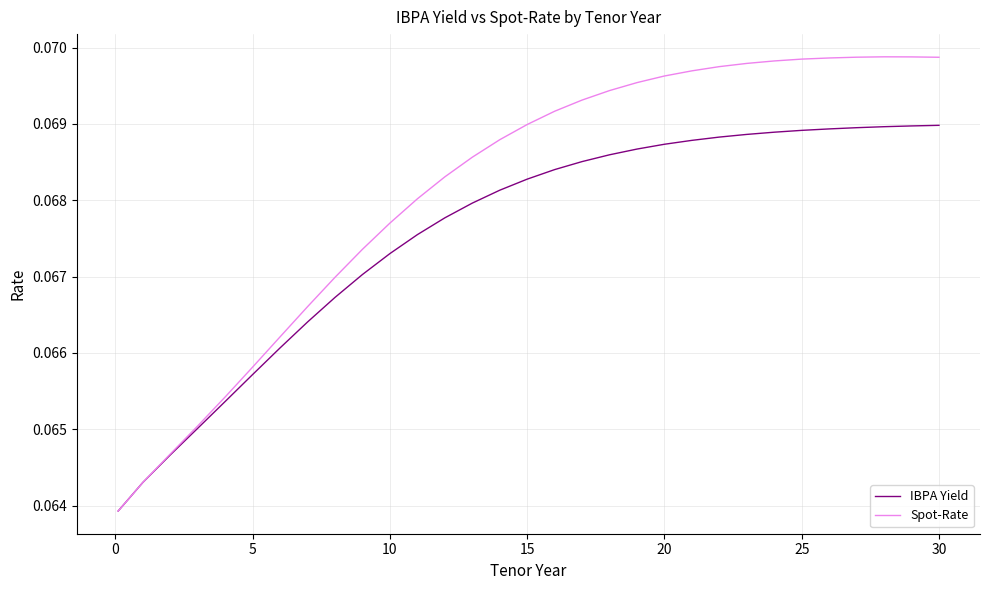

Which series has the widest spread of values?

Spot-Rate